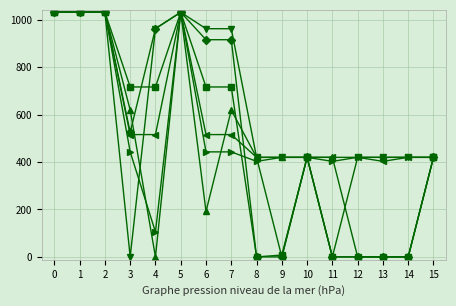

What is the total value across all series at 14?

1260.0